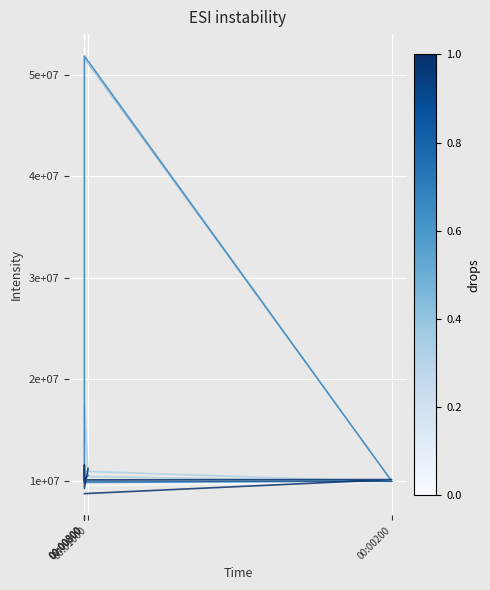

Count the number of categories in the chart.

6